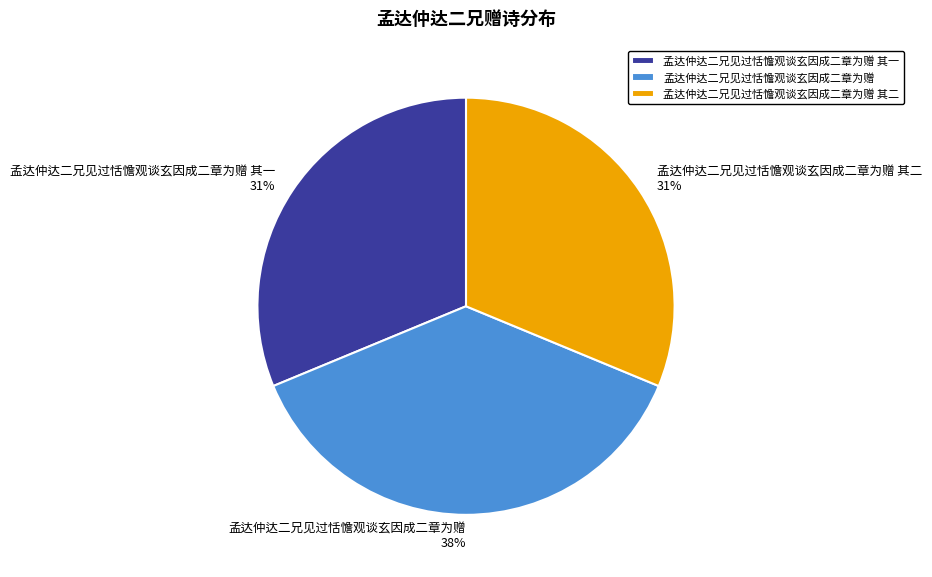

Count the number of slices in the pie.

3